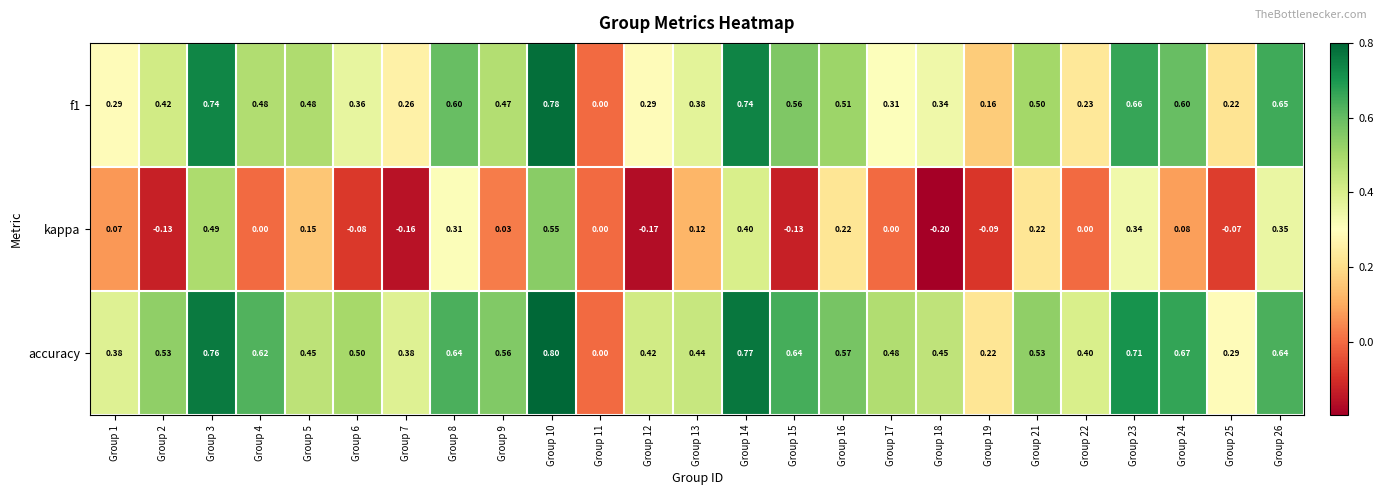

Is the value of accuracy at Group 8 greater than the value of kappa at Group 1?

Yes